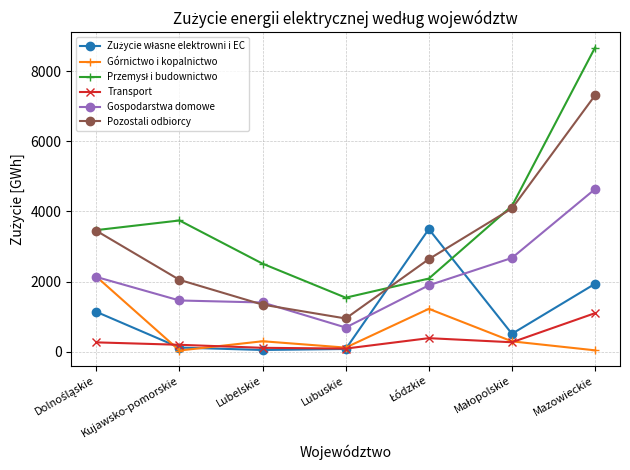

Which series changed the most between Kujawsko-pomorskie and Mazowieckie?

Pozostali odbiorcy